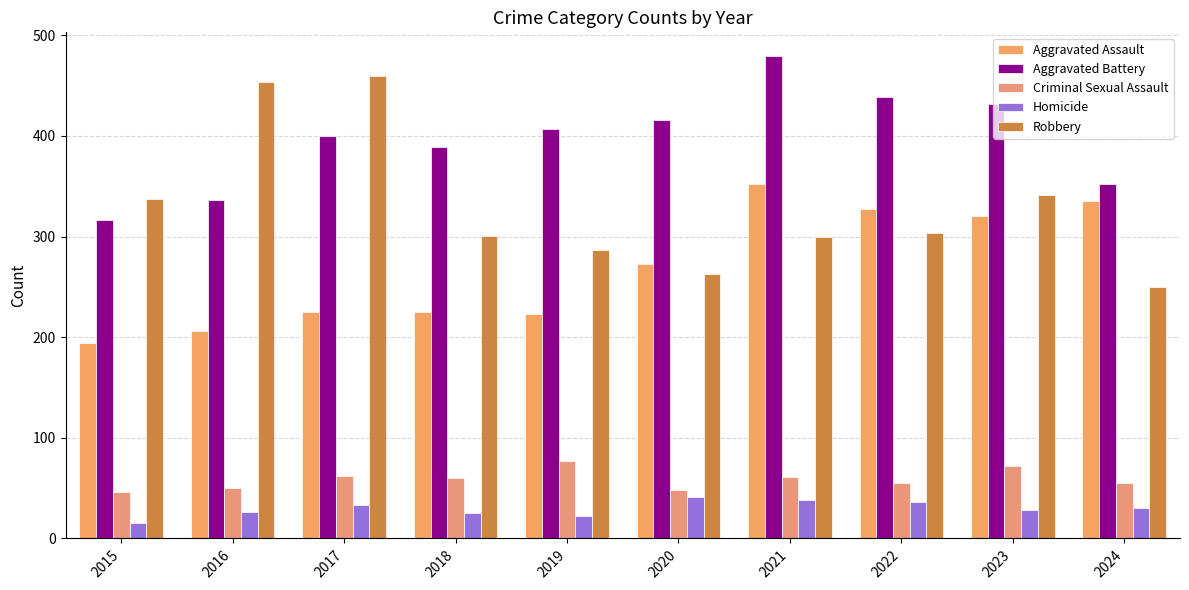

What is the approximate value of Robbery at 2016?

454